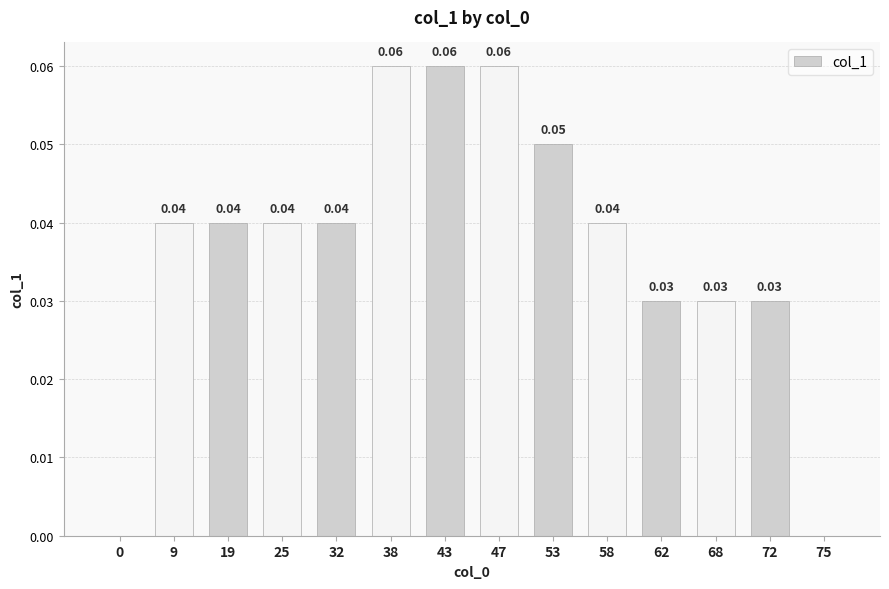

Rank the categories by value from lowest to highest.

0, 75, 62, 68, 72, 9, 19, 25, 32, 58, 53, 38, 43, 47